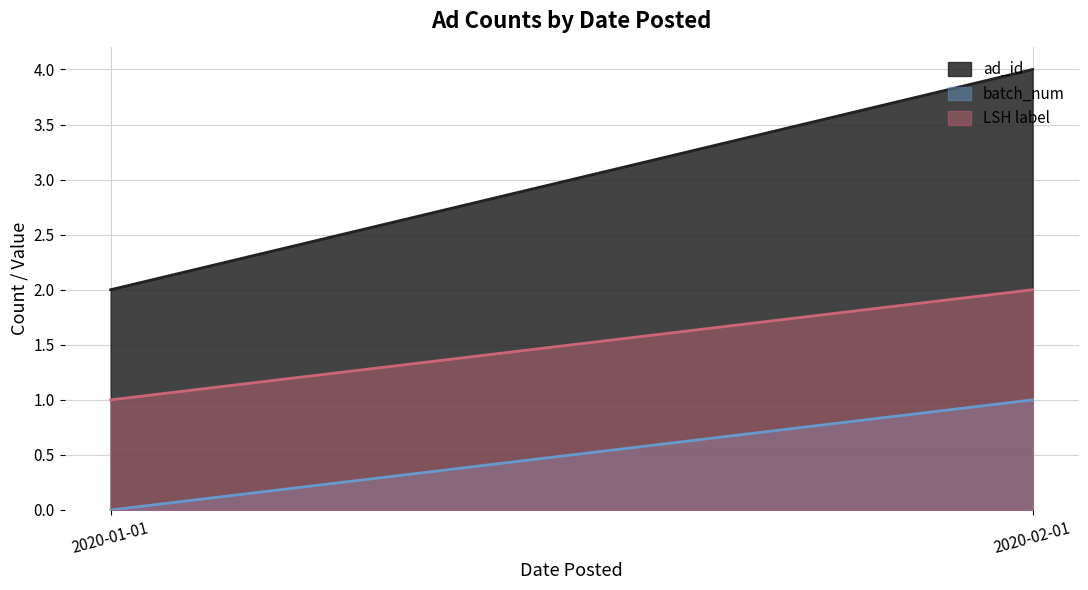

Reading right to left, list all the values displayed in this chart.

ad_id: 4	2
batch_num: 1	0
LSH label: 2	1